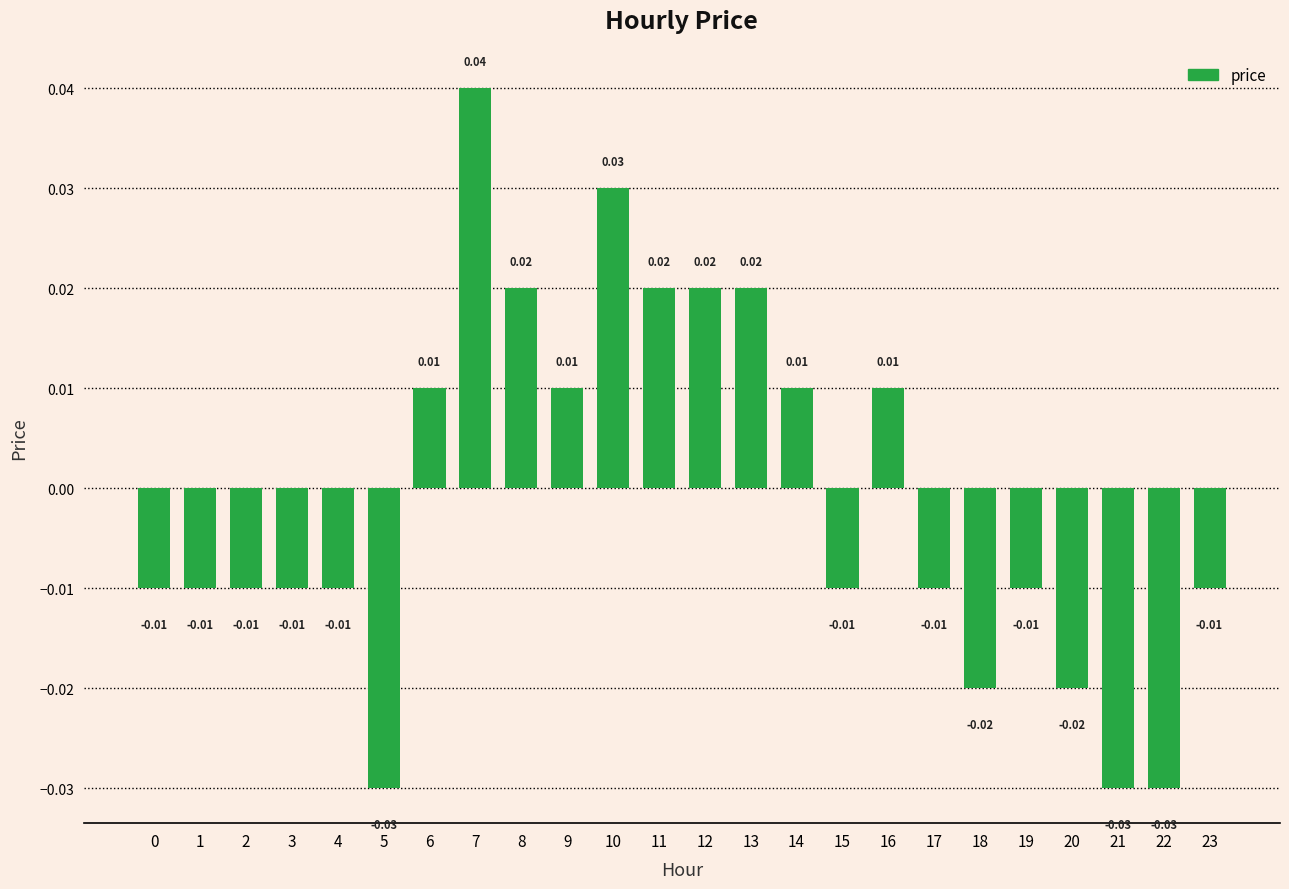

Count the number of data series in this chart.

1